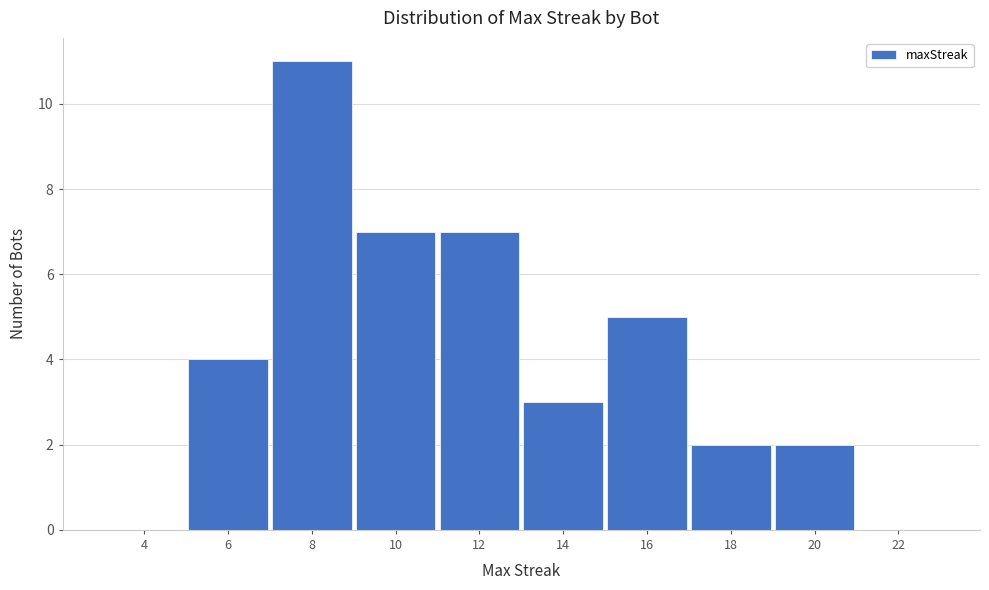

Over which range of the x-axis is the bar tallest?

7 to 9